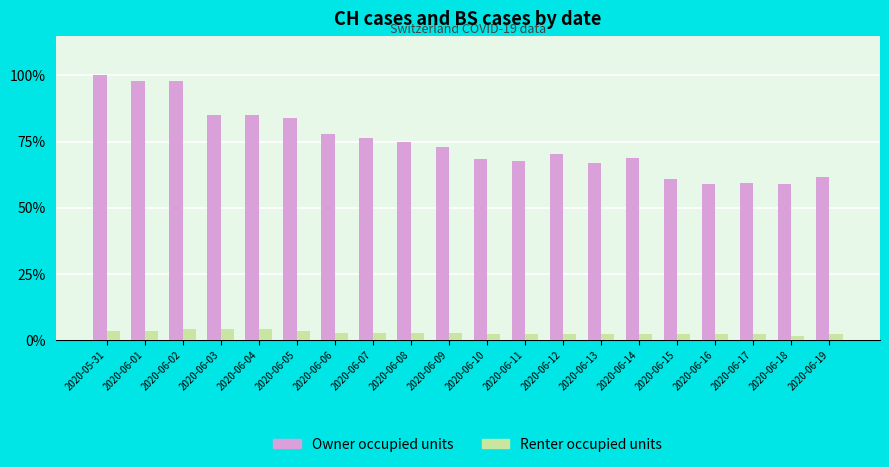

Does the chart contain stacked bars?

No